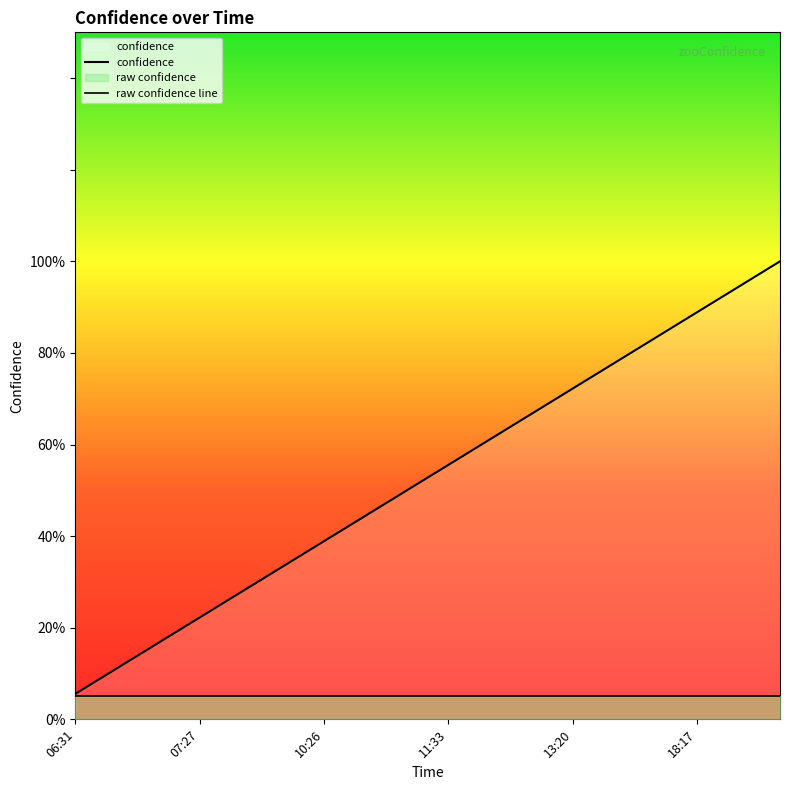

At how many categories does at least one series exceed 0?

18